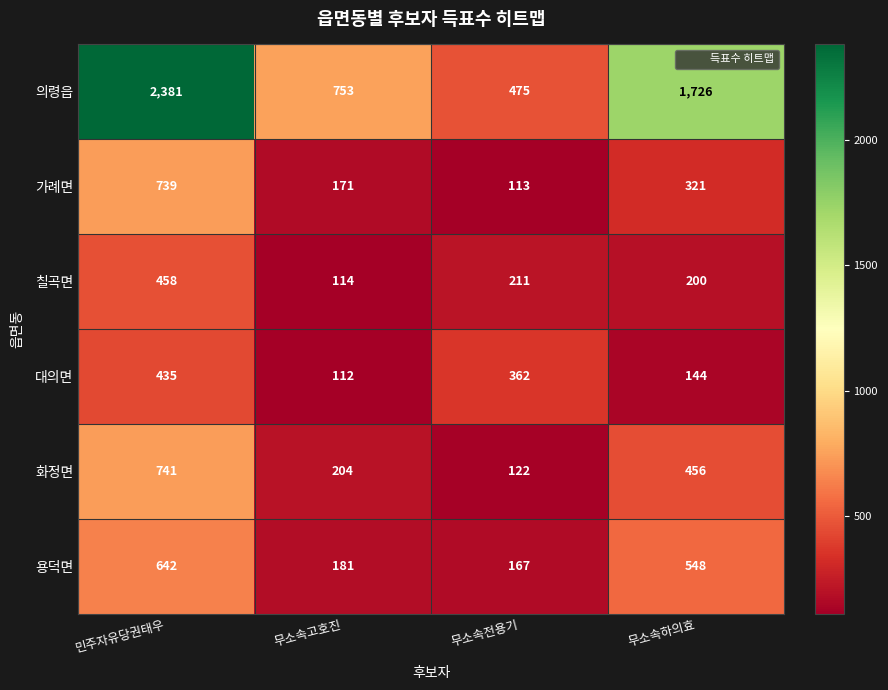

Reading left to right, list all the values displayed in this chart.

의령읍: 민주자유당권태우=2381	무소속고호진=753	무소속전용기=475	무소속하의효=1726
가례면: 민주자유당권태우=739	무소속고호진=171	무소속전용기=113	무소속하의효=321
칠곡면: 민주자유당권태우=458	무소속고호진=114	무소속전용기=211	무소속하의효=200
대의면: 민주자유당권태우=435	무소속고호진=112	무소속전용기=362	무소속하의효=144
화정면: 민주자유당권태우=741	무소속고호진=204	무소속전용기=122	무소속하의효=456
용덕면: 민주자유당권태우=642	무소속고호진=181	무소속전용기=167	무소속하의효=548